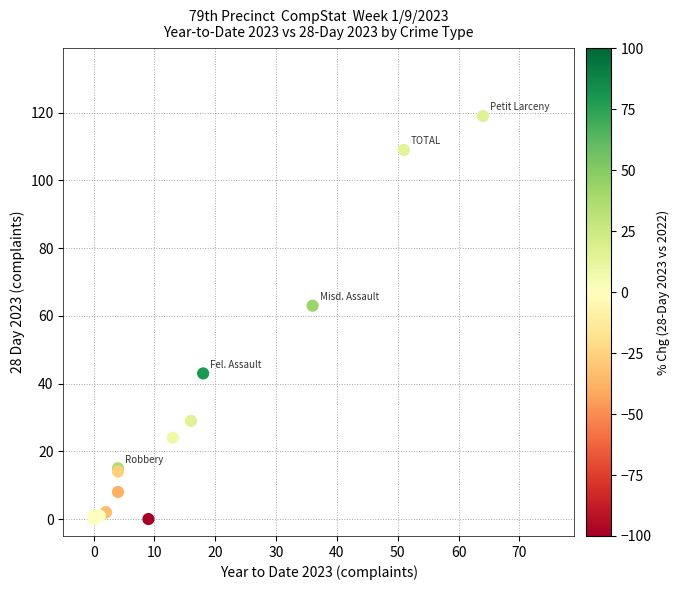

What Y value in the scatter plot is closest to 59?

63